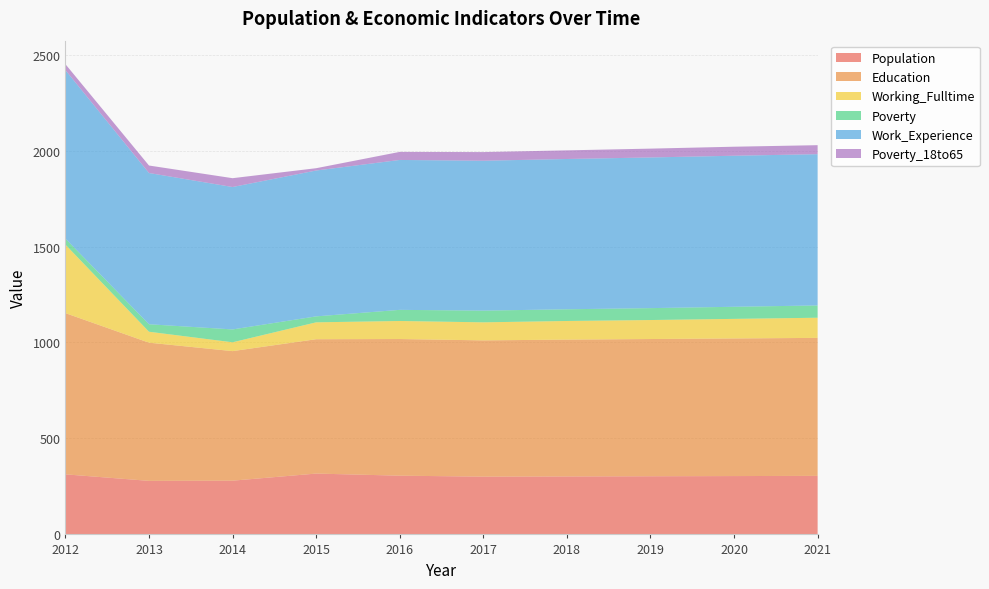

Reading right to left, transcribe all the data shown in this chart.

Population: 2021=305	2020=304	2019=303	2018=302	2017=301	2016=306	2015=317	2014=280	2013=279	2012=313
Education: 2021=719	2020=717	2019=715	2018=713	2017=710	2016=712	2015=700	2014=675	2013=720	2012=840
Working_Fulltime: 2021=105	2020=102	2019=99	2018=97	2017=94	2016=94	2015=88	2014=46	2013=57	2012=357
Poverty: 2021=64	2020=63	2019=62	2018=61	2017=61	2016=58	2015=31	2014=67	2013=39	2012=31
Work_Experience: 2021=788	2020=787	2019=785	2018=783	2017=781	2016=781	2015=760	2014=742	2013=788	2012=878
Poverty_18to65: 2021=47	2020=47	2019=46	2018=45	2017=45	2016=42	2015=12	2014=46	2013=39	2012=31